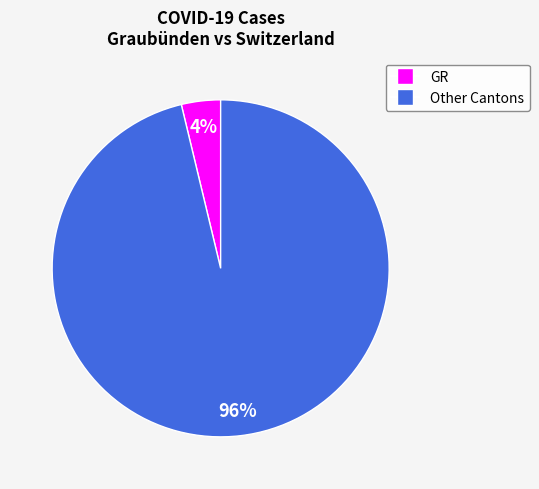

Is there any slice that represents more than half of the pie?

Yes